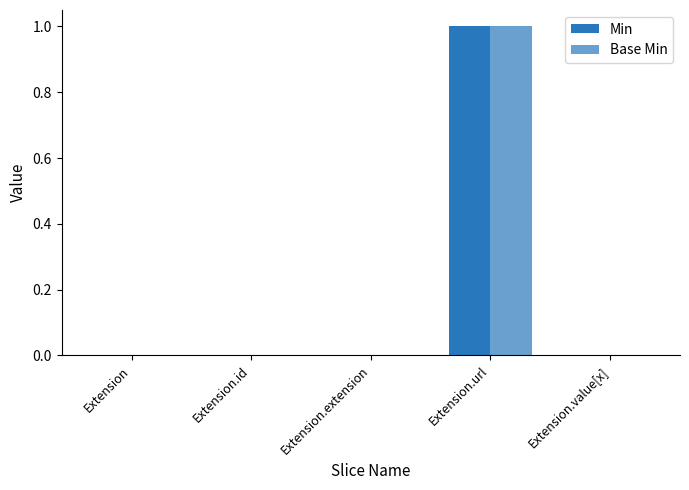

What is the sum of the Base Min values at Extension.url and Extension.extension?

1